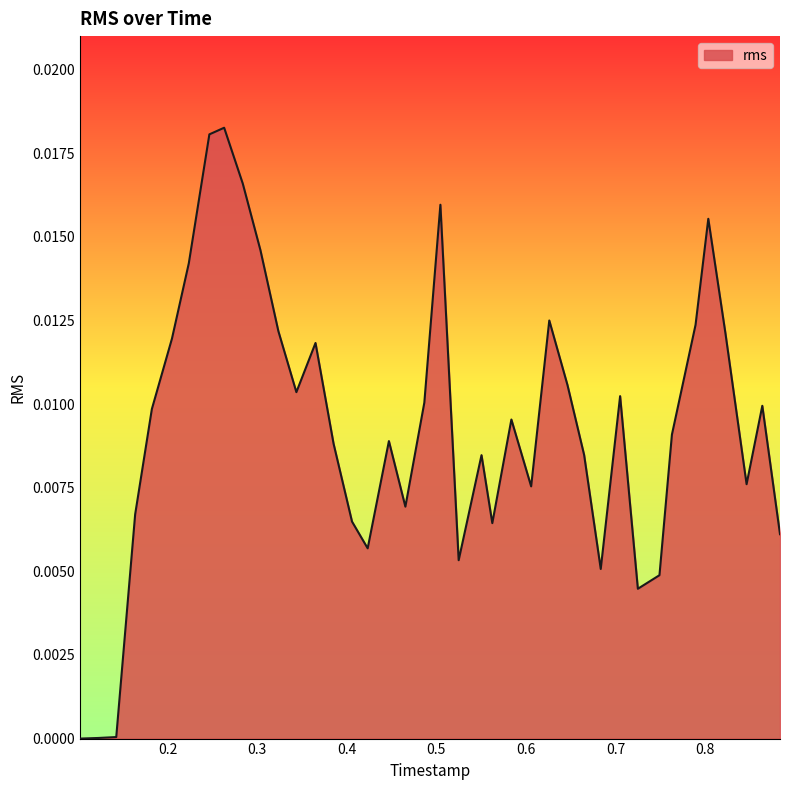

How many points are higher than both their immediate neighbors (excluding endpoints)?

10